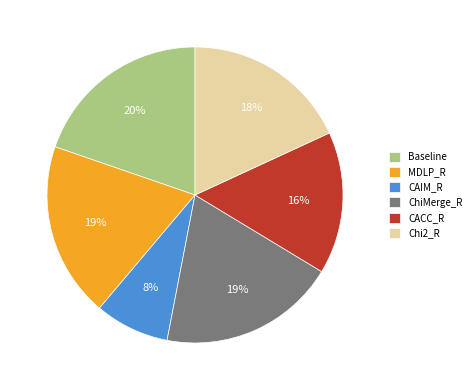

Which category has the smallest portion of the pie?

CAIM_R